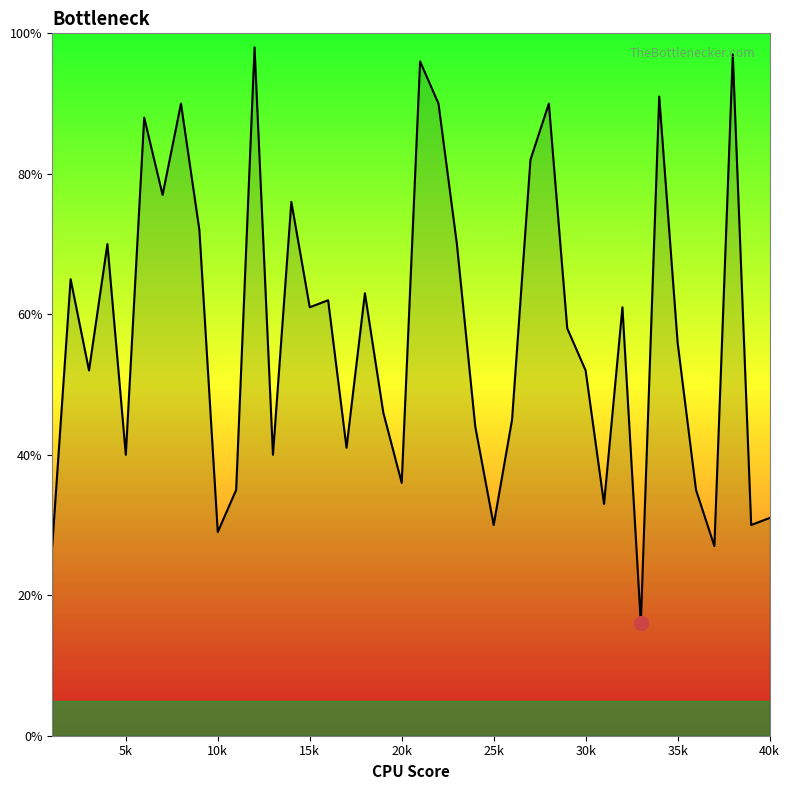

Does the chart have visible grid lines?

No